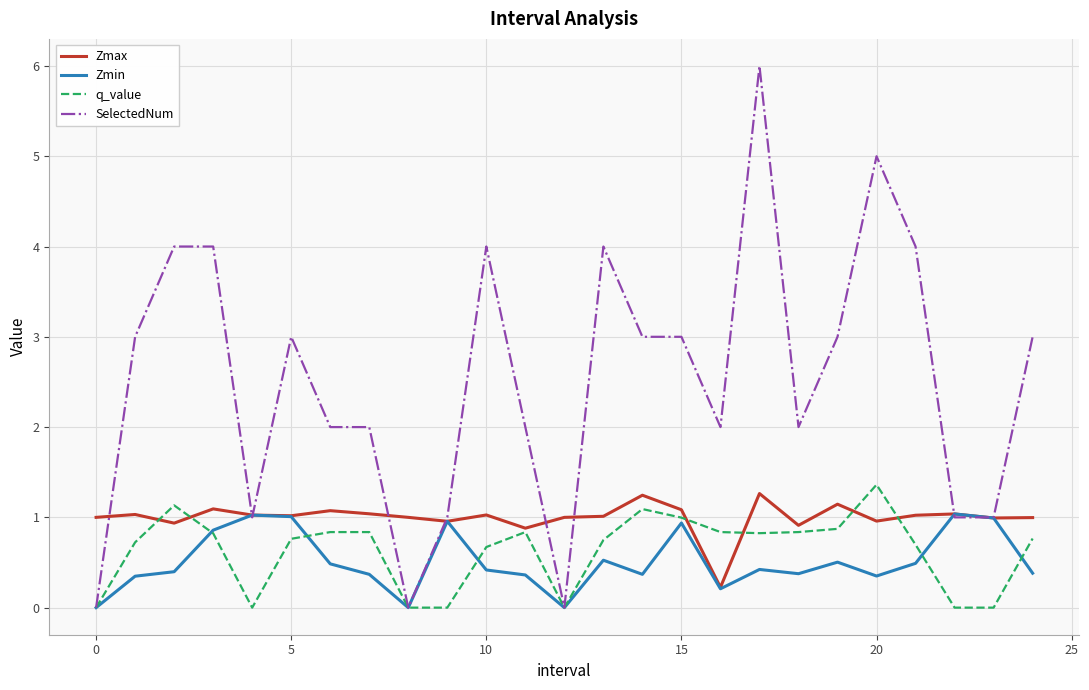

What is the greatest value displayed?

6.0